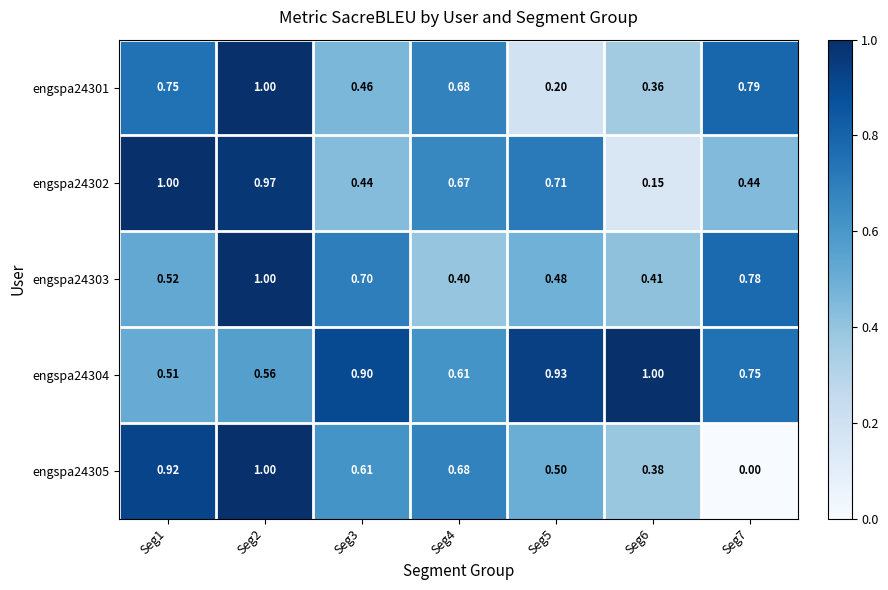

Is the value of engspa24304 at Seg4 greater than the value of engspa24301 at Seg3?

Yes